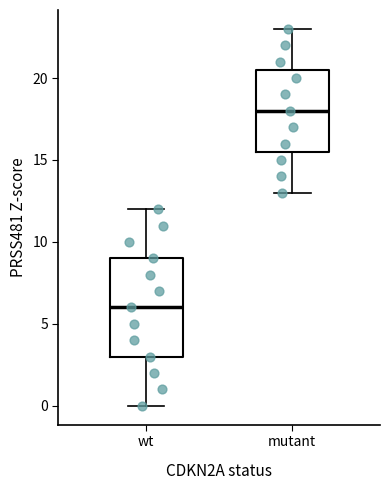

Which box's median line is the highest?

mutant